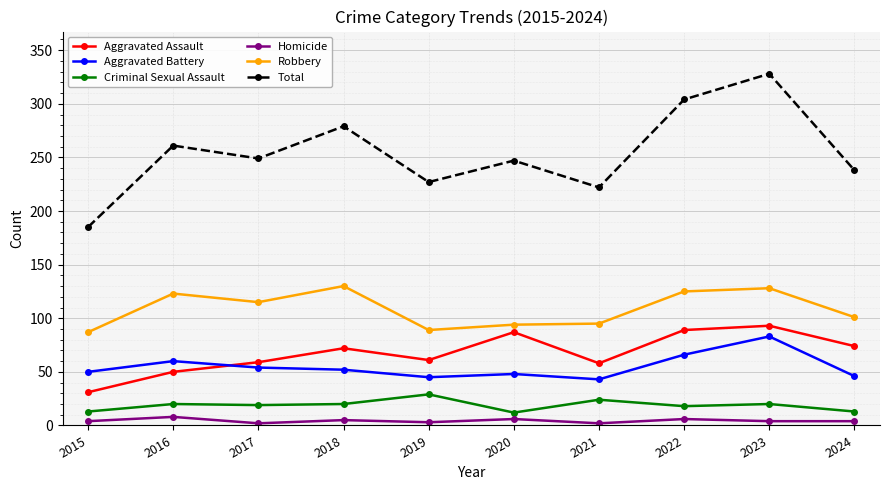

What value does the Homicide series have at 2016?

8